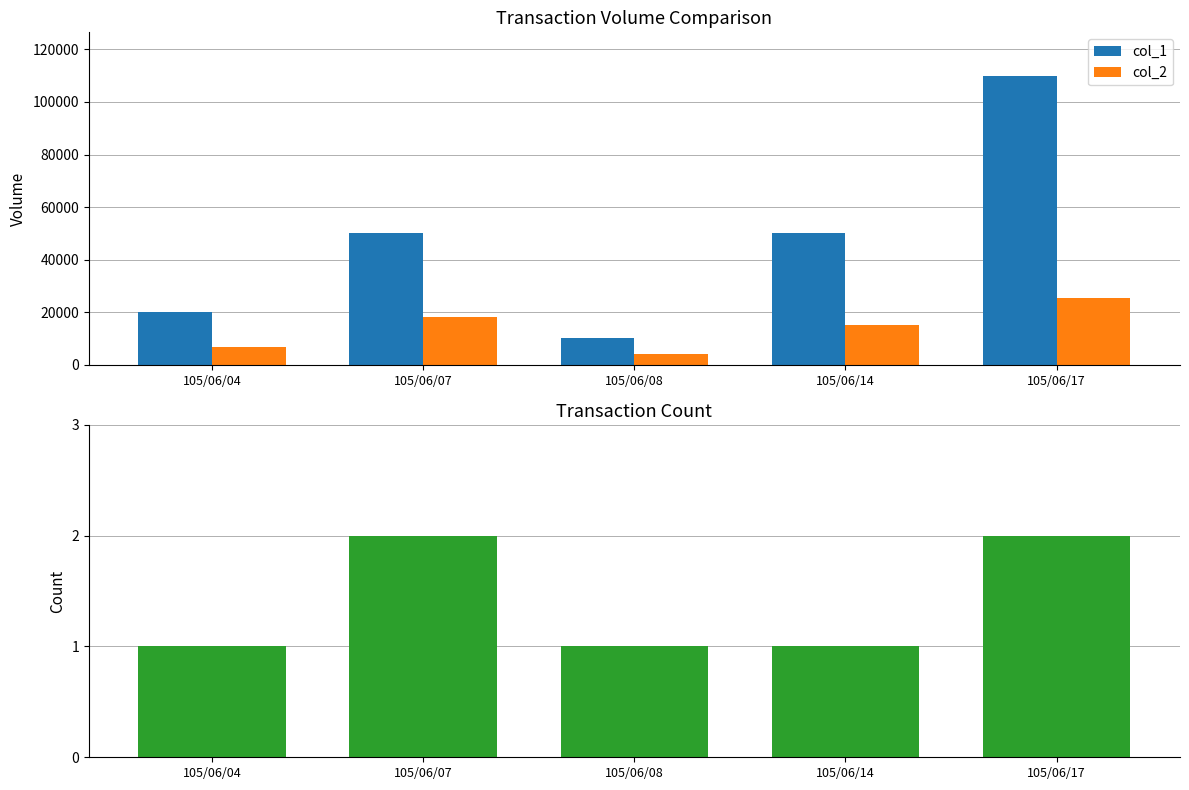

Reading right to left, extract all data points from this chart.

col_1: 110000	50000	10000	50000	20000
col_2: 25300	15000	4000	18000	6800
col_8: 2	1	1	2	1